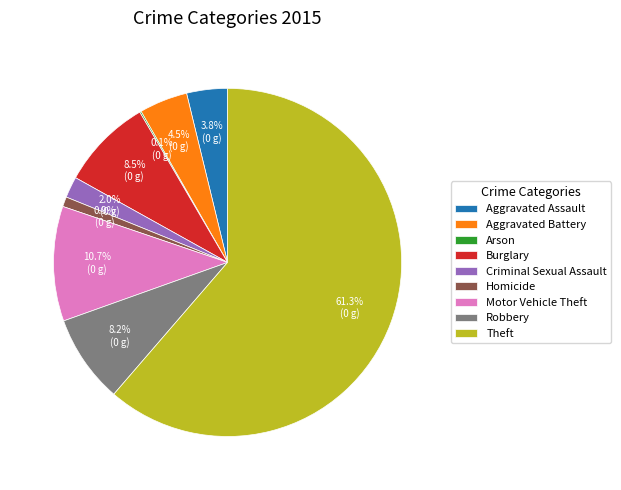

To the nearest percent, what portion does Theft represent?

61%